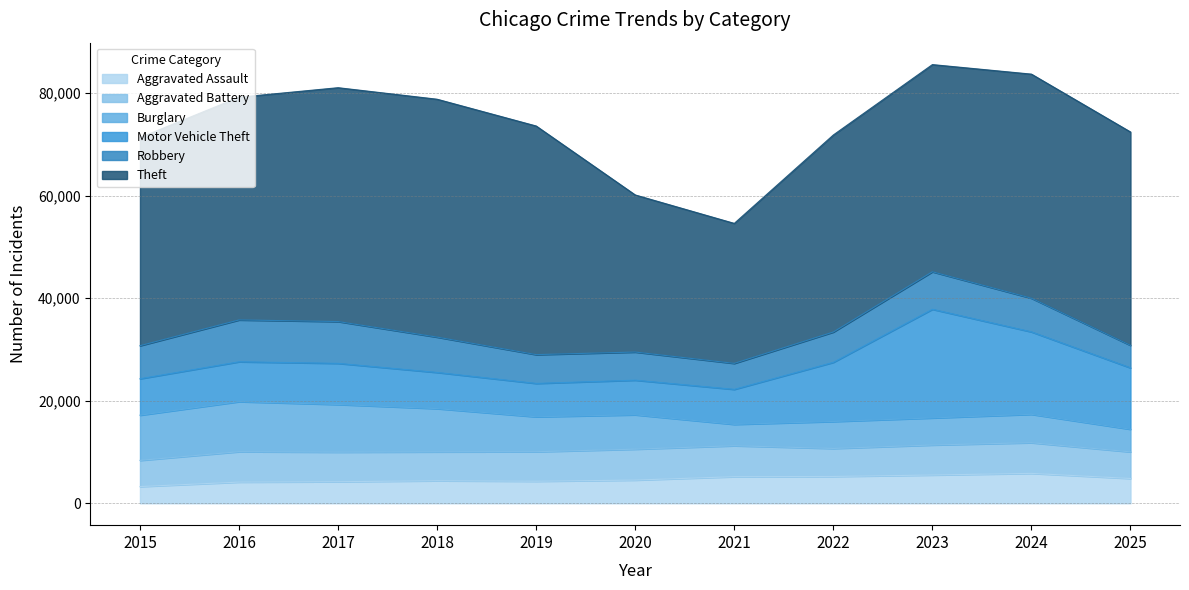

At 2022, list the series in order from largest to smallest.

Theft, Motor Vehicle Theft, Robbery, Aggravated Battery, Burglary, Aggravated Assault